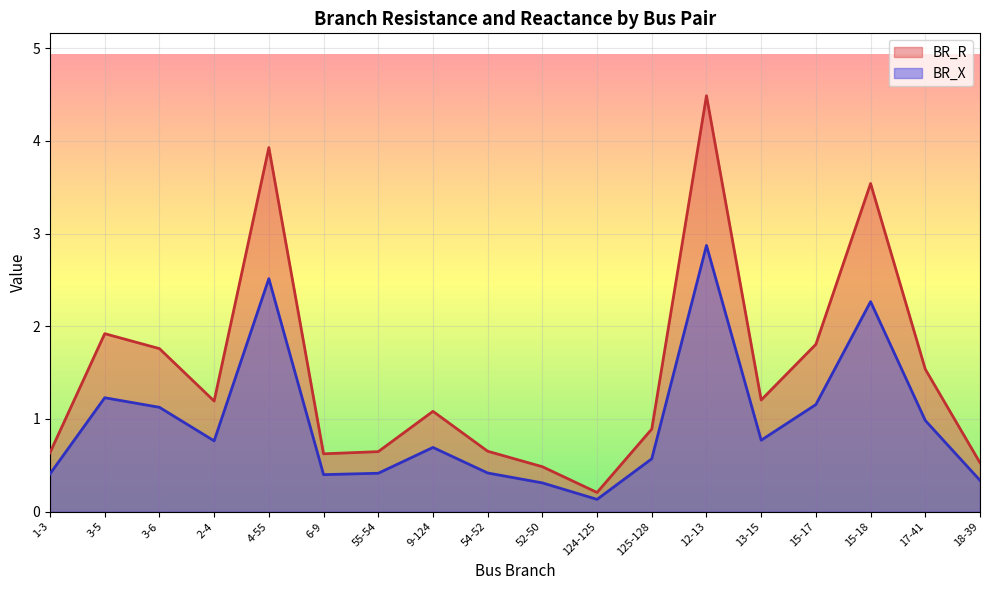

What is the greatest value displayed?

4.5